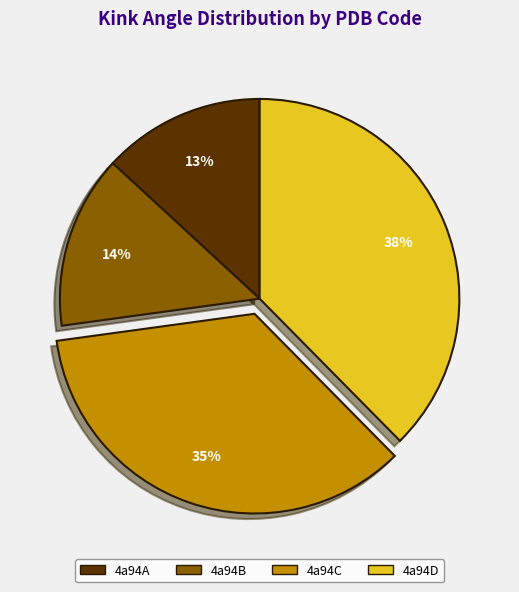

To the nearest percent, what is the average slice percentage?

25%